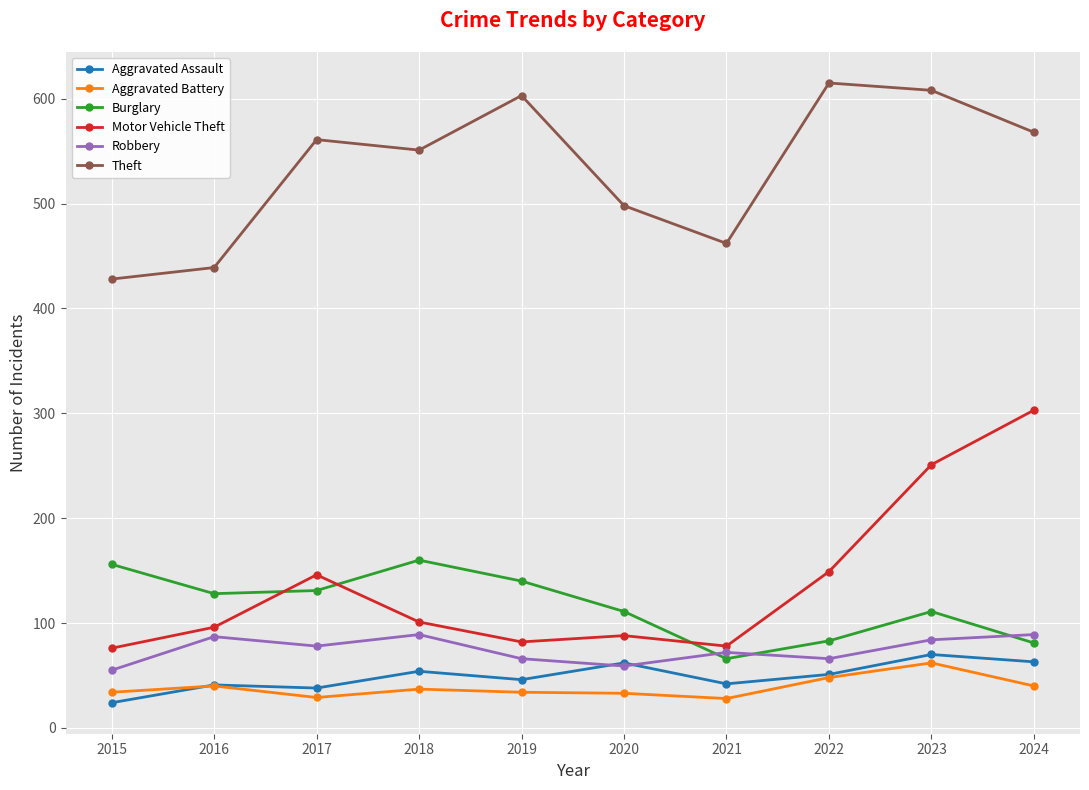

What is the value of the Robbery point at the 2nd from the left?

87